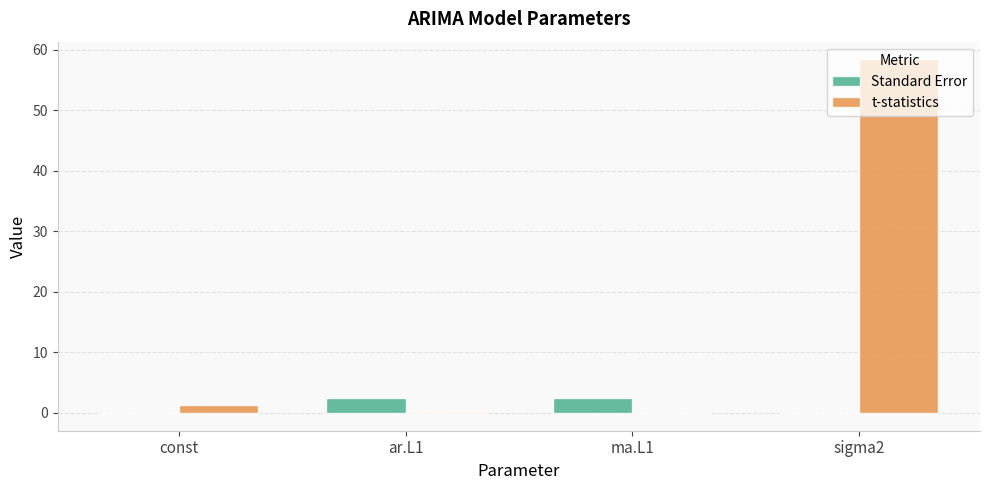

At which category is the sum across all series the highest?

sigma2